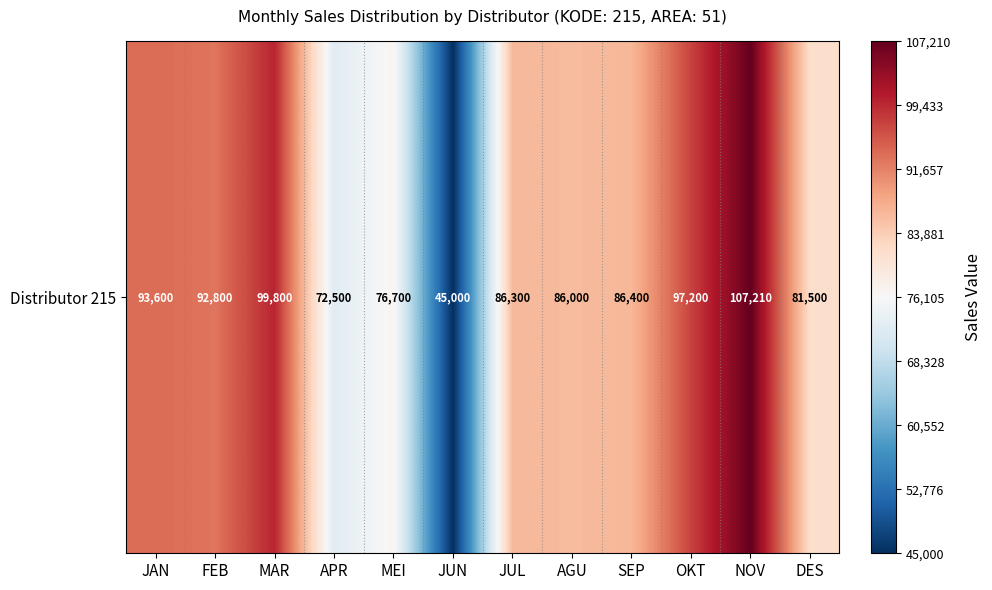

True or false: the data shows 86300 at JUL.

True